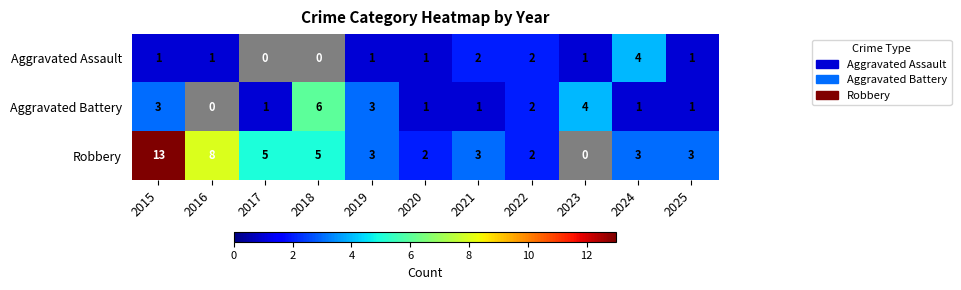

Which series has the widest spread of values?

Robbery